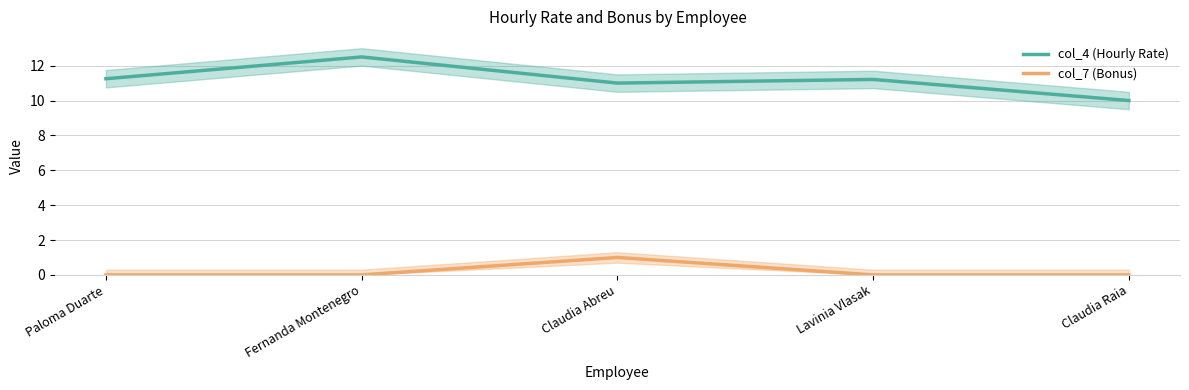

The col_7 (Bonus) series shows -0.6 at Claudia Raia. True or false?

False